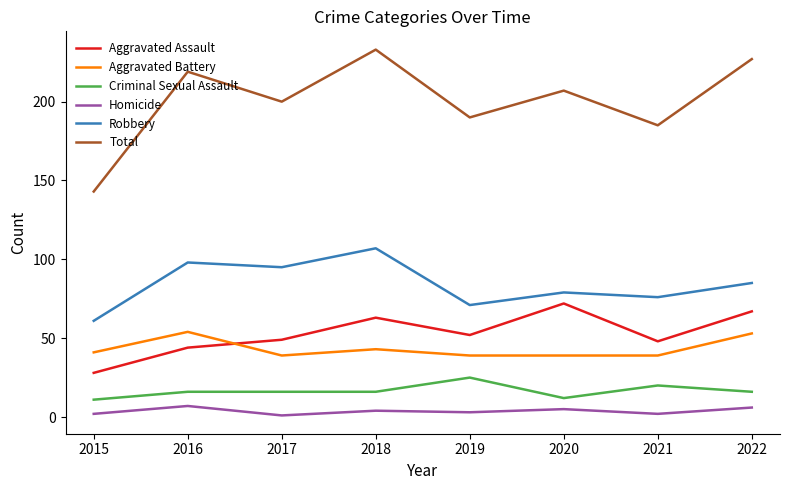

The value of Criminal Sexual Assault at 2019 is 35. True or false?

False